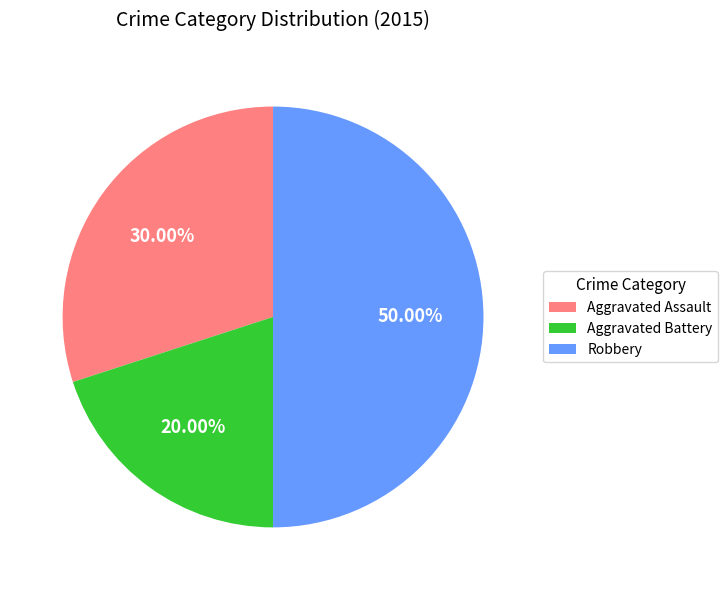

How many segments does this pie chart have?

3